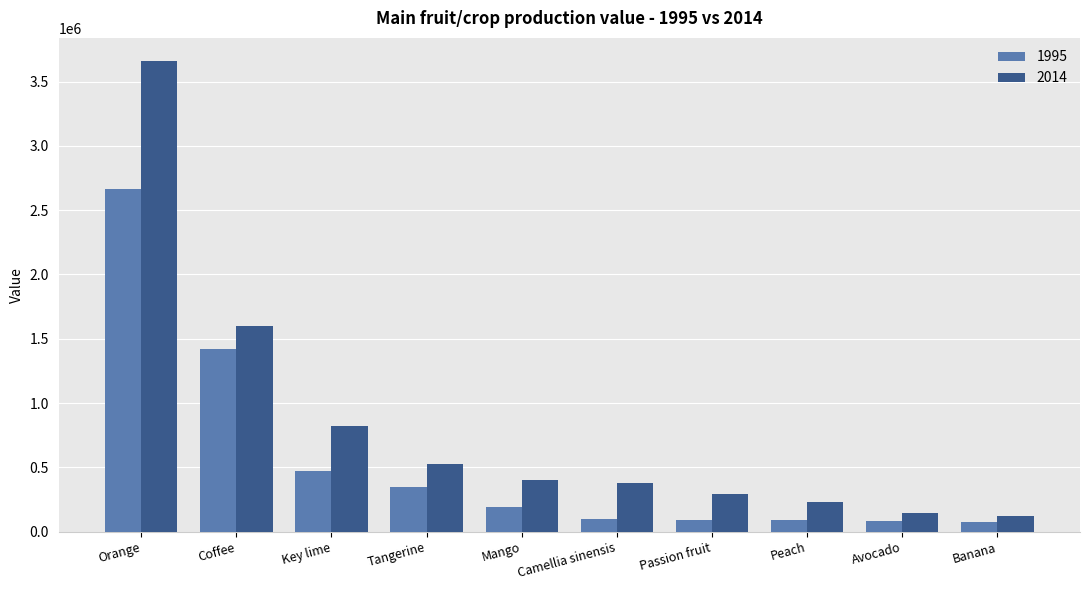

Which category has the highest value across all series?

Orange